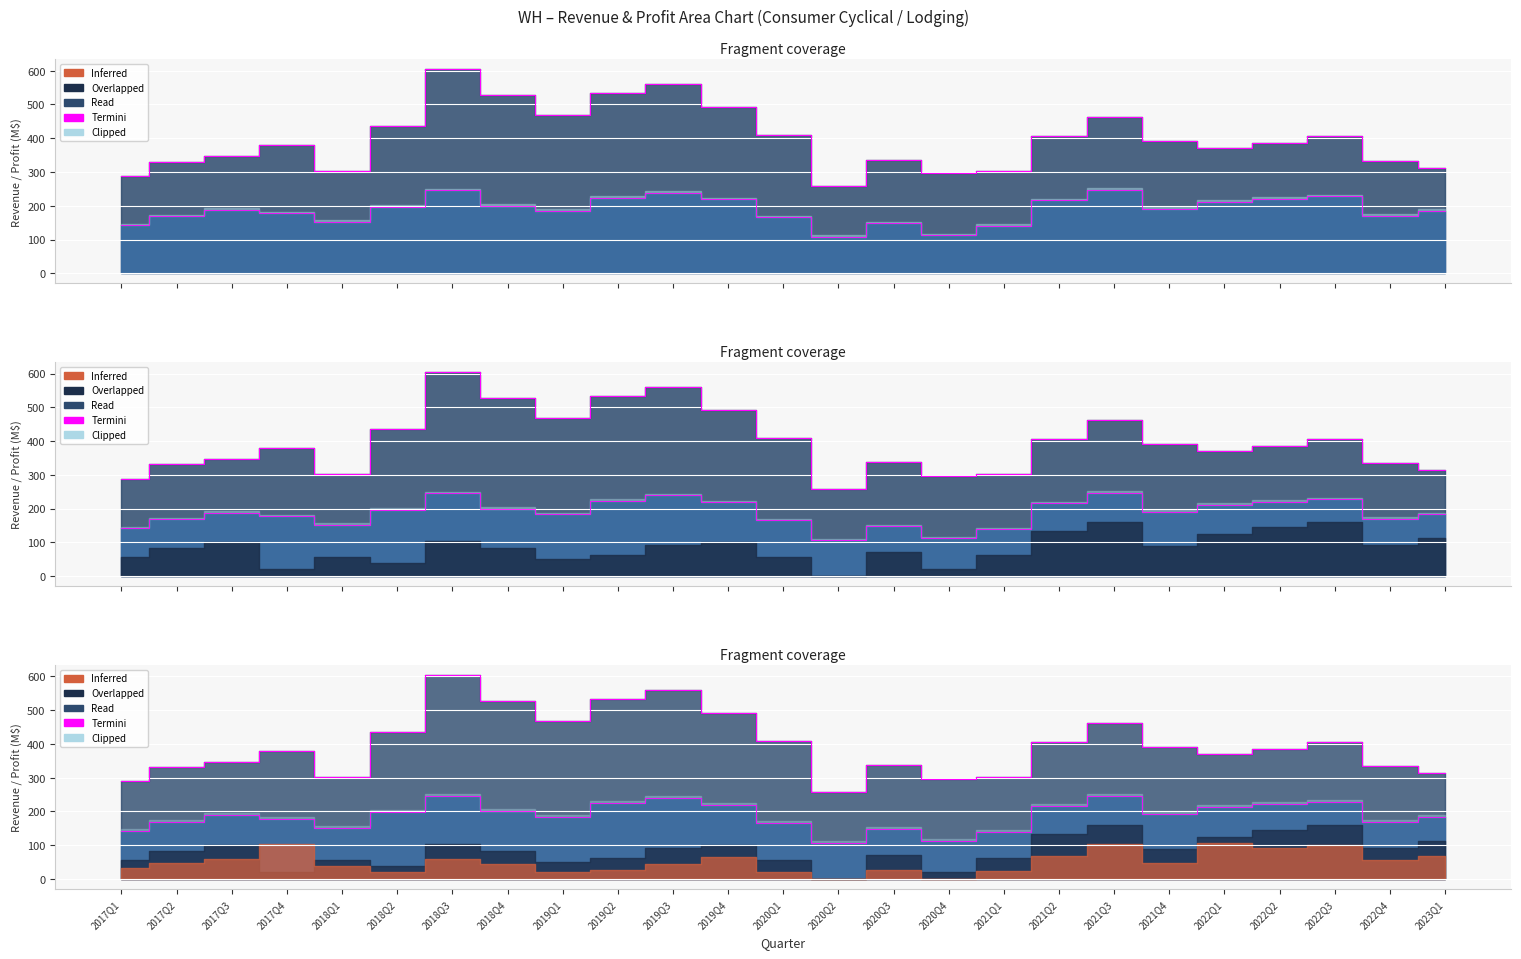

True or false: GrossProfit and Revenue cross at least once.

False